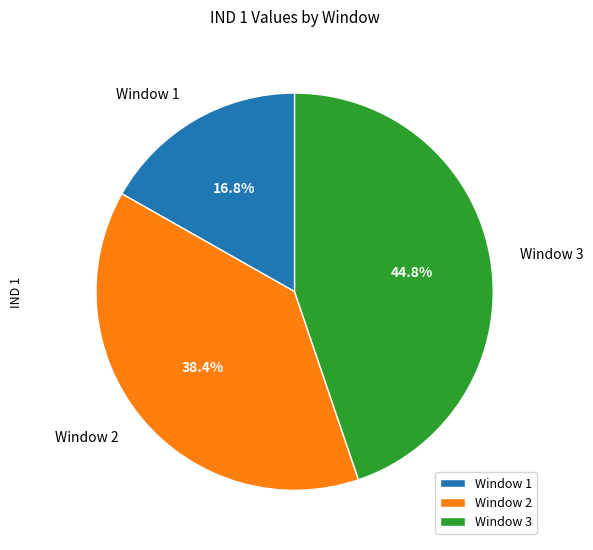

True or false: Window 1 accounts for 17% of the total.

True